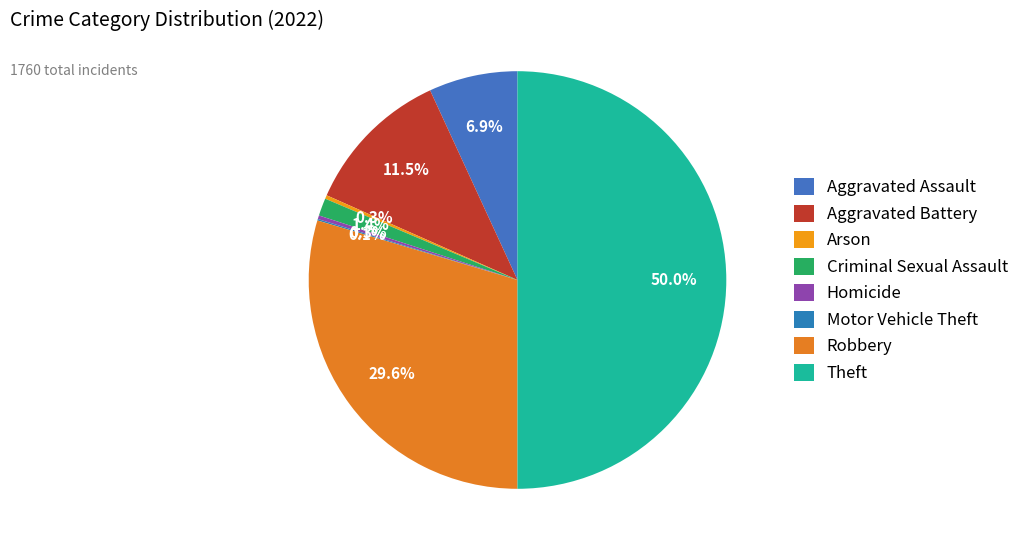

Rank the categories by value from lowest to highest.

Motor Vehicle Theft, Arson, Homicide, Criminal Sexual Assault, Aggravated Assault, Aggravated Battery, Robbery, Theft